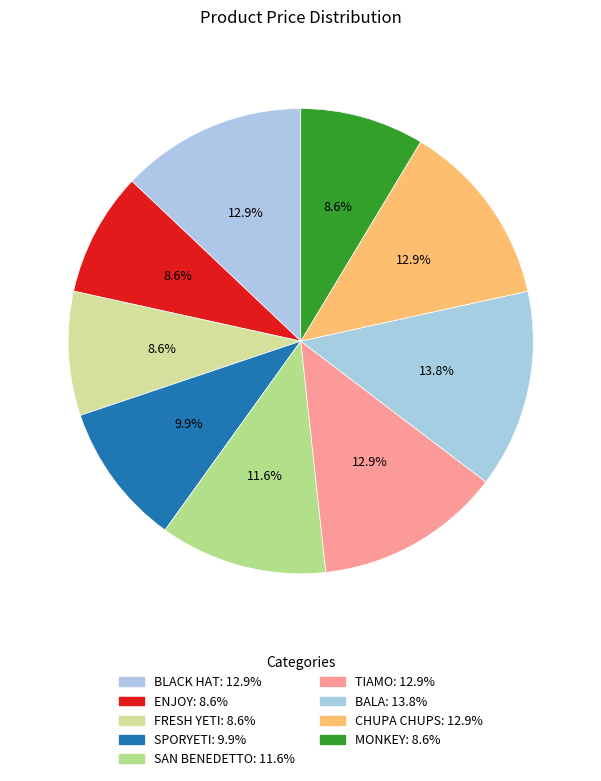

How many segments does this pie chart have?

9